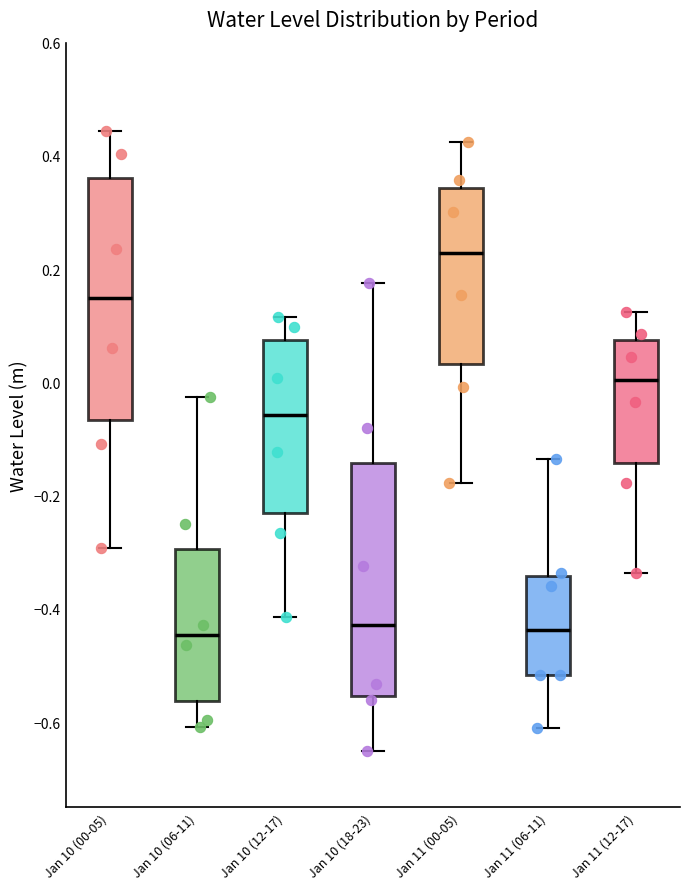

Reading left to right, read every box against the y-axis: the position of its median line, the range the box covers, and the ends of its whiskers. The values are not printed on the chart, so give them approximately, as read against the axis.

Jan 10 (00-05): median 0.14, box -0.06 to 0.36, whiskers -0.30 to 0.44
Jan 10 (06-11): median -0.44, box -0.56 to -0.30, whiskers -0.60 to -0.02
Jan 10 (12-17): median -0.06, box -0.24 to 0.08, whiskers -0.42 to 0.12
Jan 10 (18-23): median -0.42, box -0.56 to -0.14, whiskers -0.66 to 0.18
Jan 11 (00-05): median 0.22, box 0.04 to 0.34, whiskers -0.18 to 0.42
Jan 11 (06-11): median -0.44, box -0.52 to -0.34, whiskers -0.62 to -0.14
Jan 11 (12-17): median 0.00, box -0.14 to 0.08, whiskers -0.34 to 0.12